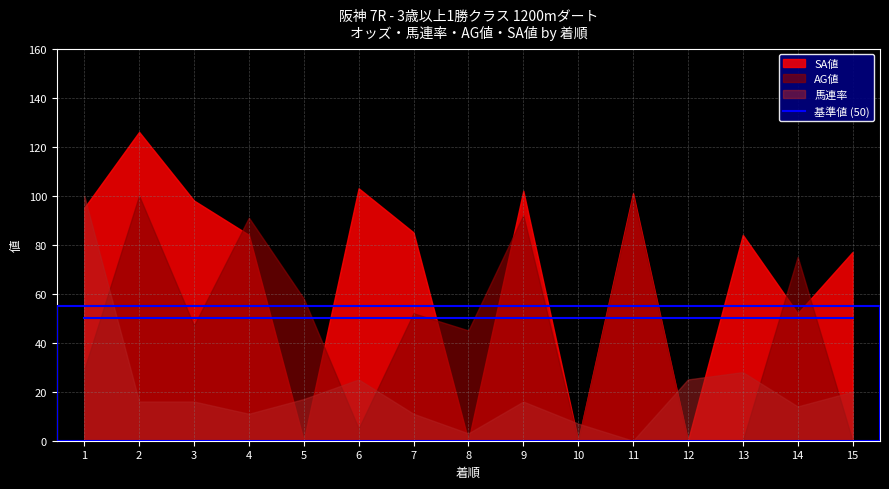

Does the chart display data point markers on the line(s)?

No